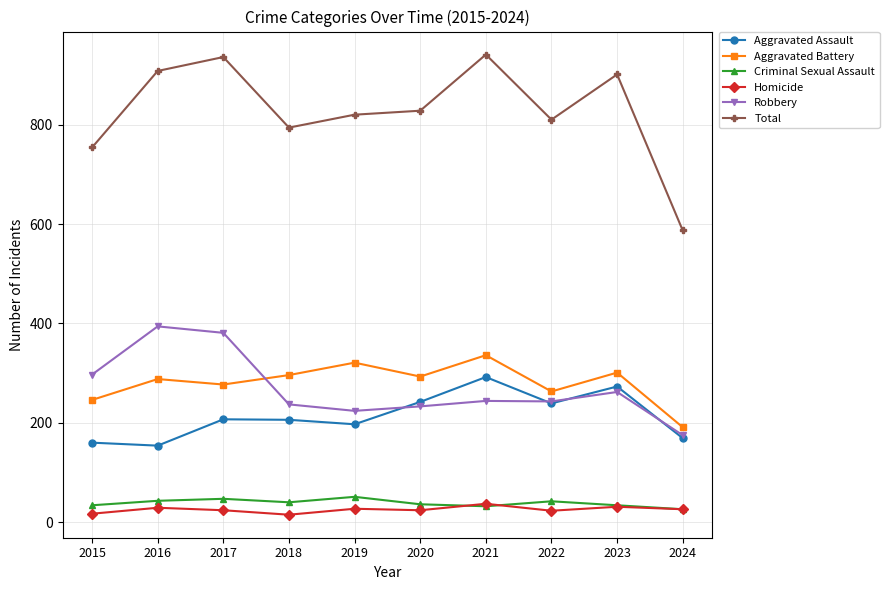

What is the smallest value displayed?

15